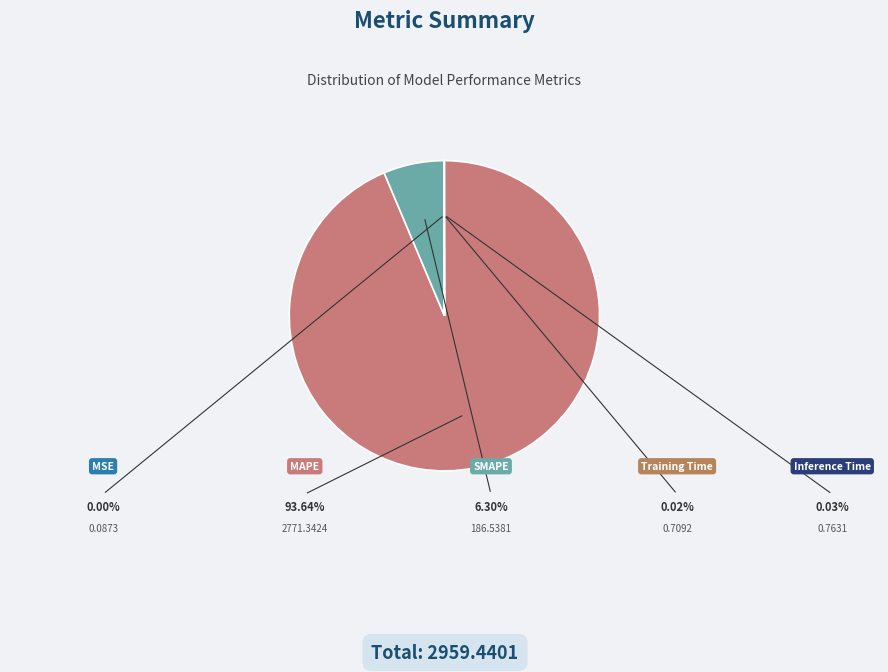

Is there a majority slice in this chart?

Yes